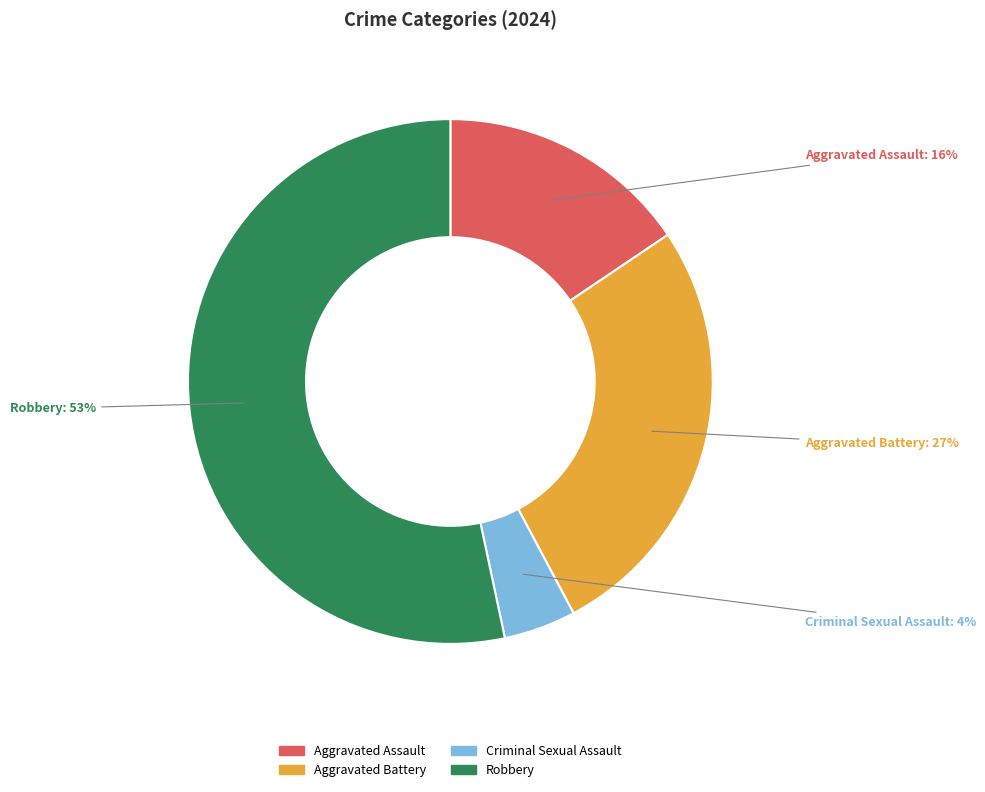

Rank the categories by value from lowest to highest.

Criminal Sexual Assault, Aggravated Assault, Aggravated Battery, Robbery